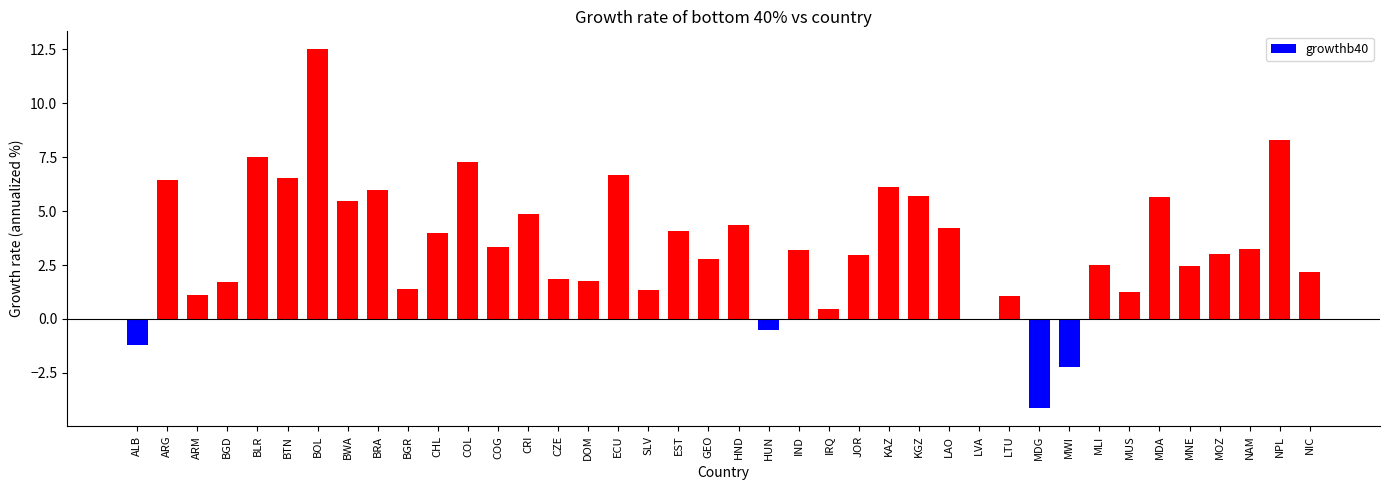

The value at NAM is 5.0. True or false?

False